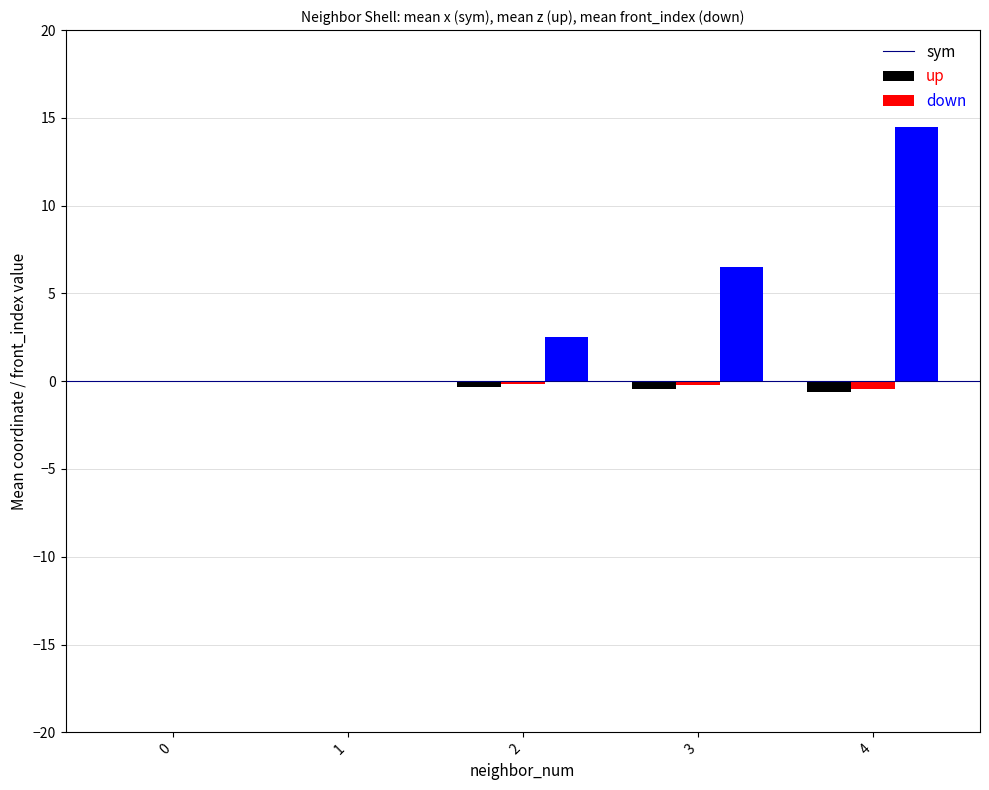

What is the highest value of the down series?

14.5